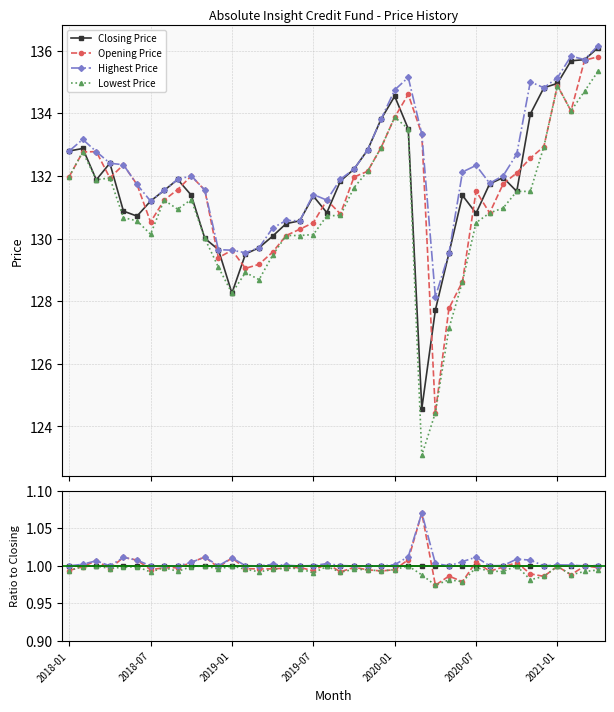

How many interior local peaks does the Highest Price series have?

11